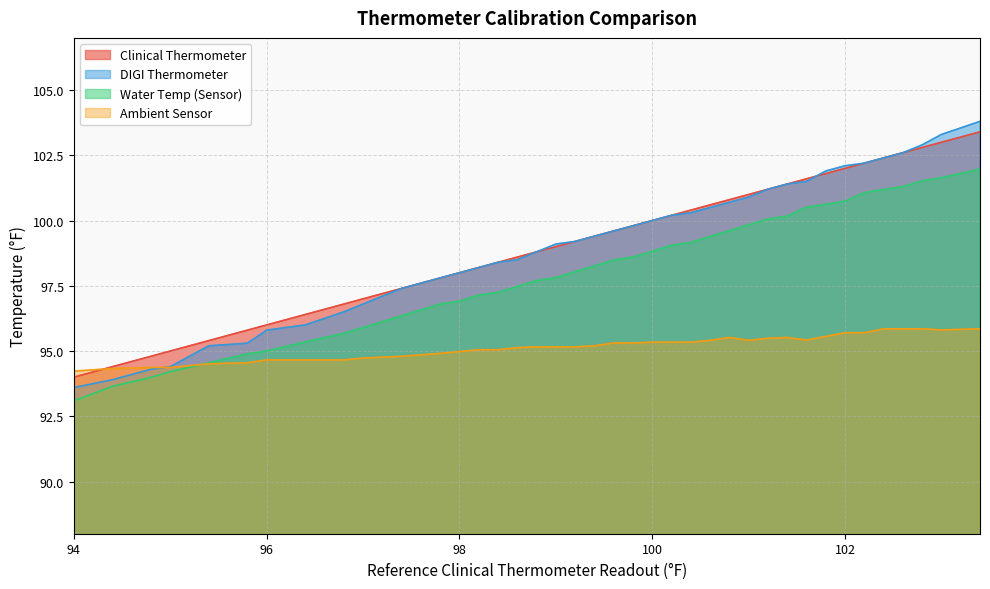

At which category is the sum across all series the highest?

103.4